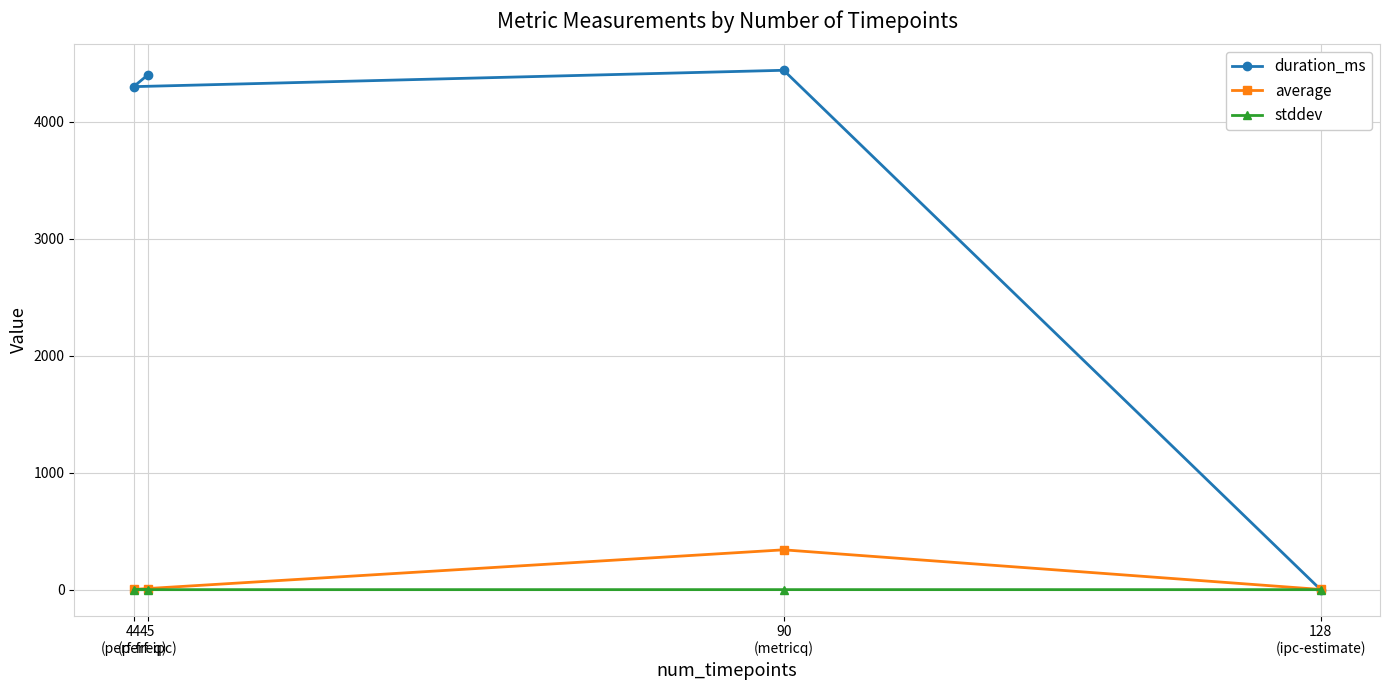

What is the total value across all series at 44
(perf-freq)?

4304.2